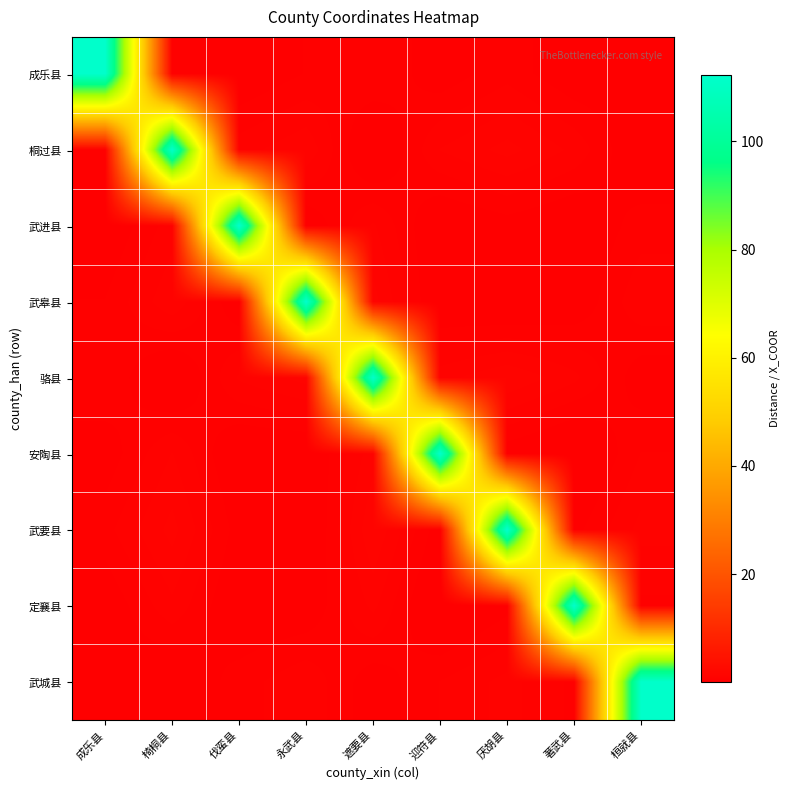

Reading left to right, transcribe all the data shown in this chart.

成乐县: 成乐县=111.8	椅桐县=0.6	伐蛮县=0.3	永武县=0.5	遮要县=0.7	迎符县=0.4	厌胡县=0.7	著武县=0.3	桓就县=0.4
桐过县: 成乐县=0.6	椅桐县=111.5	伐蛮县=0.9	永武县=1.1	遮要县=0.1	迎符县=1.0	厌胡县=1.3	著武县=0.9	桓就县=0.2
武进县: 成乐县=0.3	椅桐县=0.9	伐蛮县=112.0	永武县=0.3	遮要县=1.0	迎符县=0.2	厌胡县=0.4	著武县=0.2	桓就县=0.6
武皋县: 成乐县=0.5	椅桐县=1.1	伐蛮县=0.3	永武县=112.1	遮要县=1.3	迎符县=0.2	厌胡县=0.1	著武县=0.3	桓就县=0.9
骆县: 成乐县=0.7	椅桐县=0.1	伐蛮县=1.0	永武县=1.3	遮要县=111.4	迎符县=1.1	厌胡县=1.4	著武县=1.0	桓就县=0.4
安陶县: 成乐县=0.4	椅桐县=1.0	伐蛮县=0.2	永武县=0.2	遮要县=1.1	迎符县=111.9	厌胡县=0.4	著武县=0.1	桓就县=0.7
武要县: 成乐县=0.7	椅桐县=1.3	伐蛮县=0.4	永武县=0.1	遮要县=1.4	迎符县=0.4	厌胡县=112.2	著武县=0.4	桓就县=1.0
定襄县: 成乐县=0.3	椅桐县=0.9	伐蛮县=0.2	永武县=0.3	遮要县=1.0	迎符县=0.1	厌胡县=0.4	著武县=111.8	桓就县=0.7
武城县: 成乐县=0.4	椅桐县=0.2	伐蛮县=0.6	永武县=0.9	遮要县=0.4	迎符县=0.7	厌胡县=1.0	著武县=0.7	桓就县=111.6